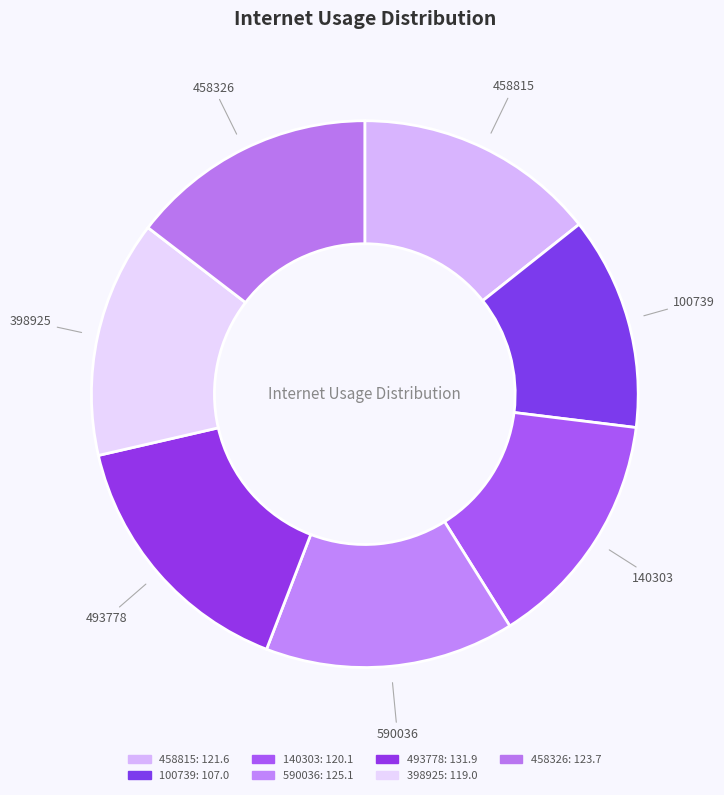

Which slice is the largest?

493778